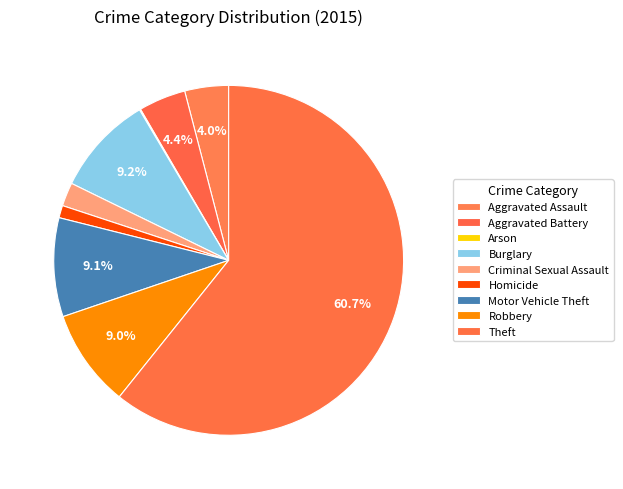

How many slices are in this pie chart?

9